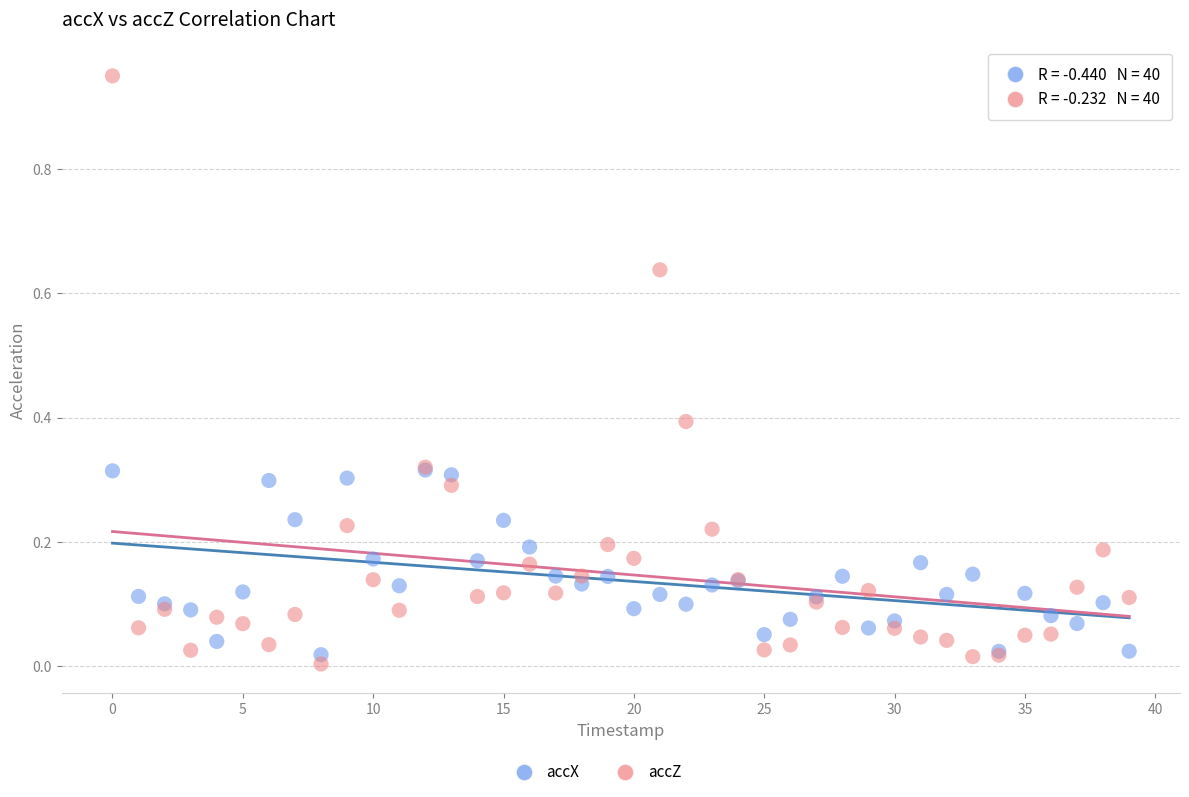

Which series has the largest Y range (max minus min)?

accZ